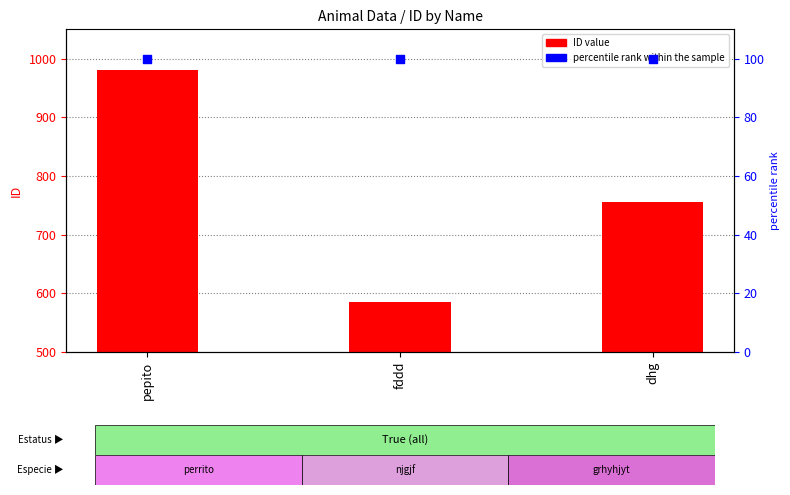

At which category is the sum across all series the highest?

pepito